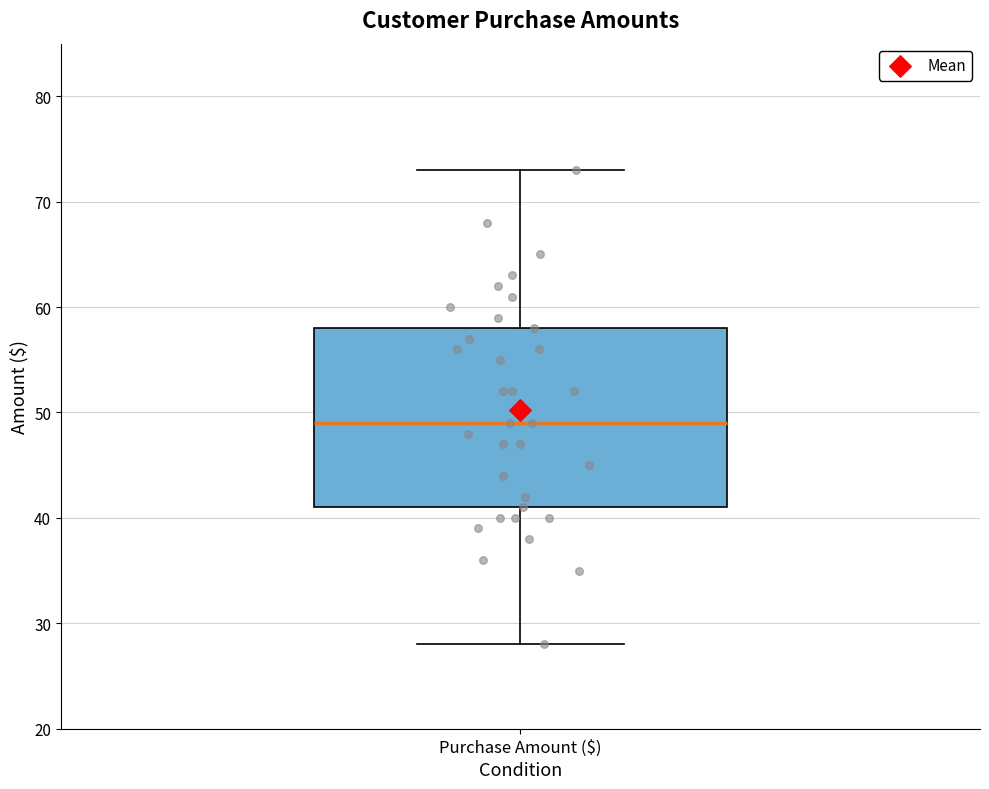

Where does the lower whisker of the box for Purchase Amount ($) end on the y-axis? The values are not printed on the chart, so give them approximately, as read against the axis.

28